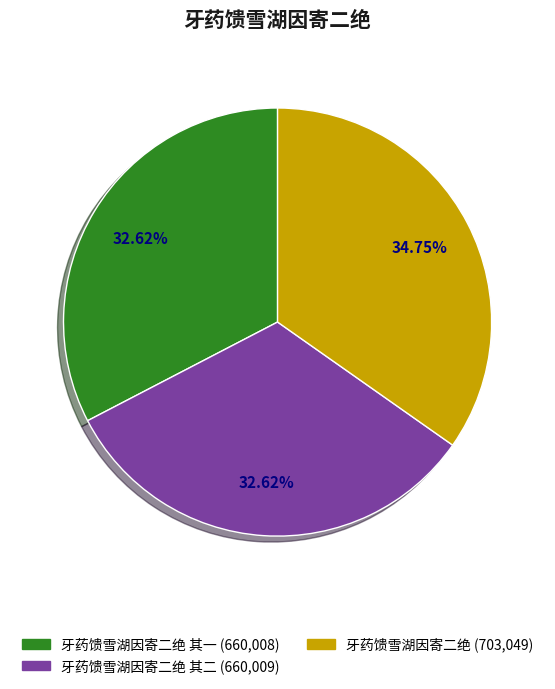

Does any single category account for the majority?

No